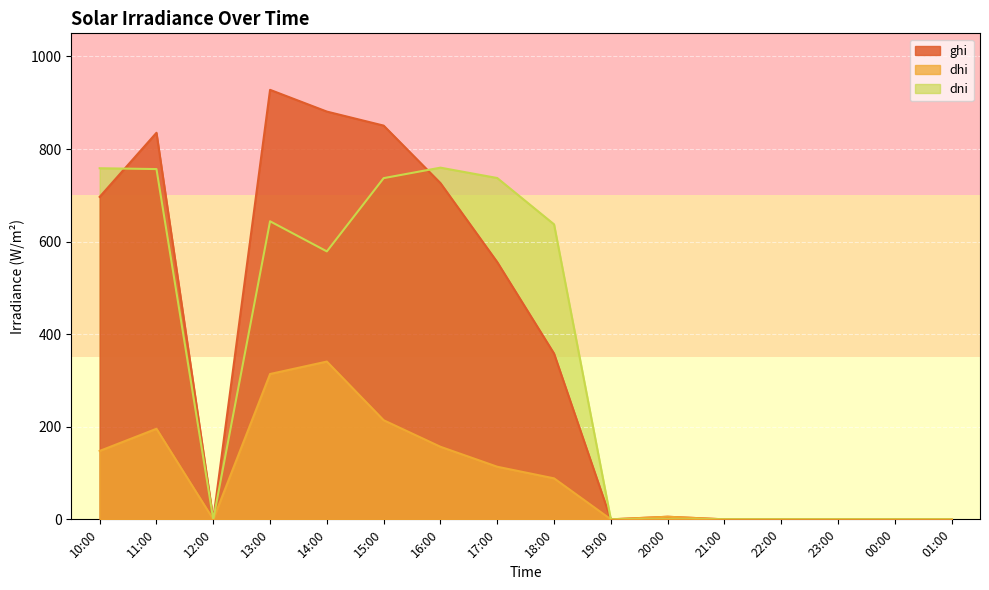

True or false: dhi has a value of 69.8 at 16:00.

False